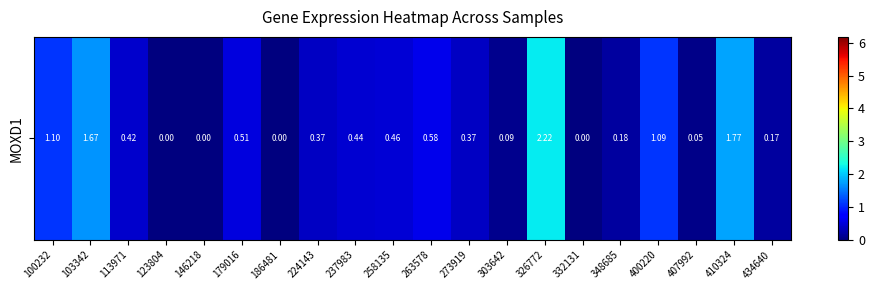

Where is the data nearest to the value 1?

400220